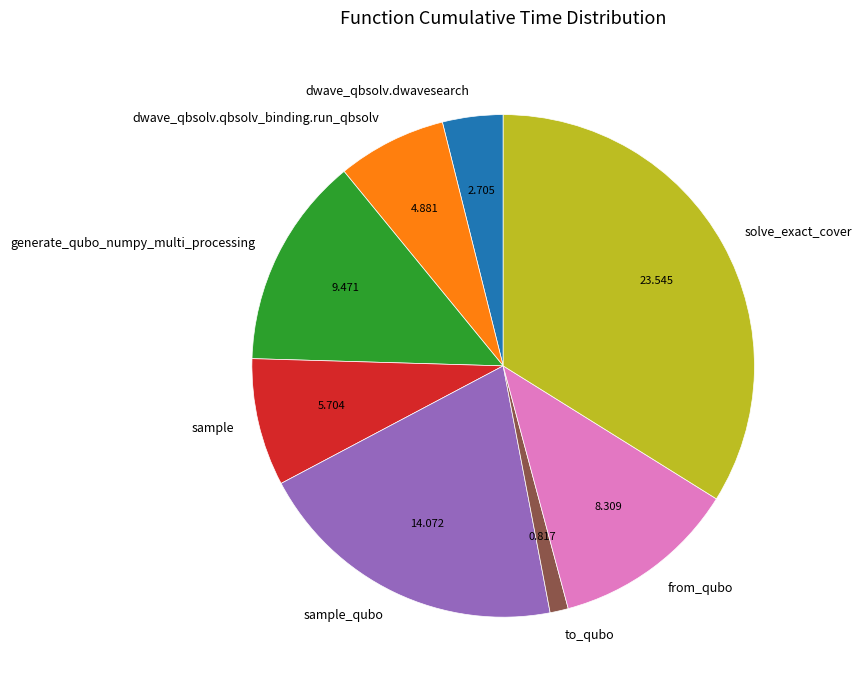

Count the number of slices in the pie.

8